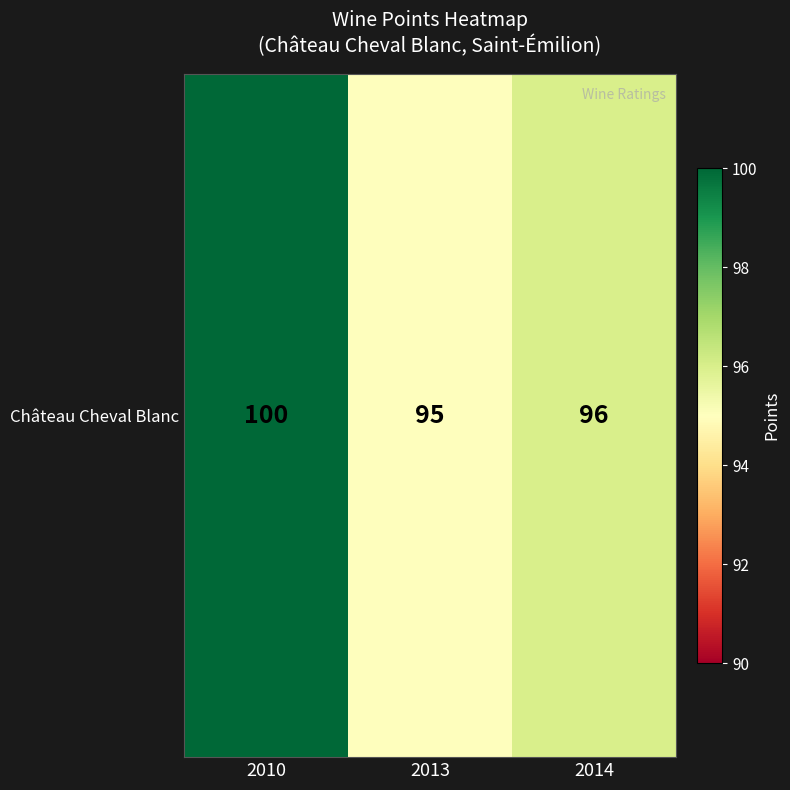

What is the change in value from 2010 to 2014?

-4